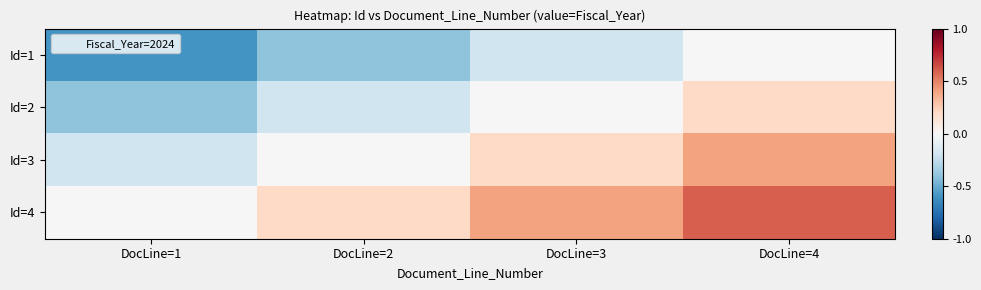

How many series are shown in this chart?

4